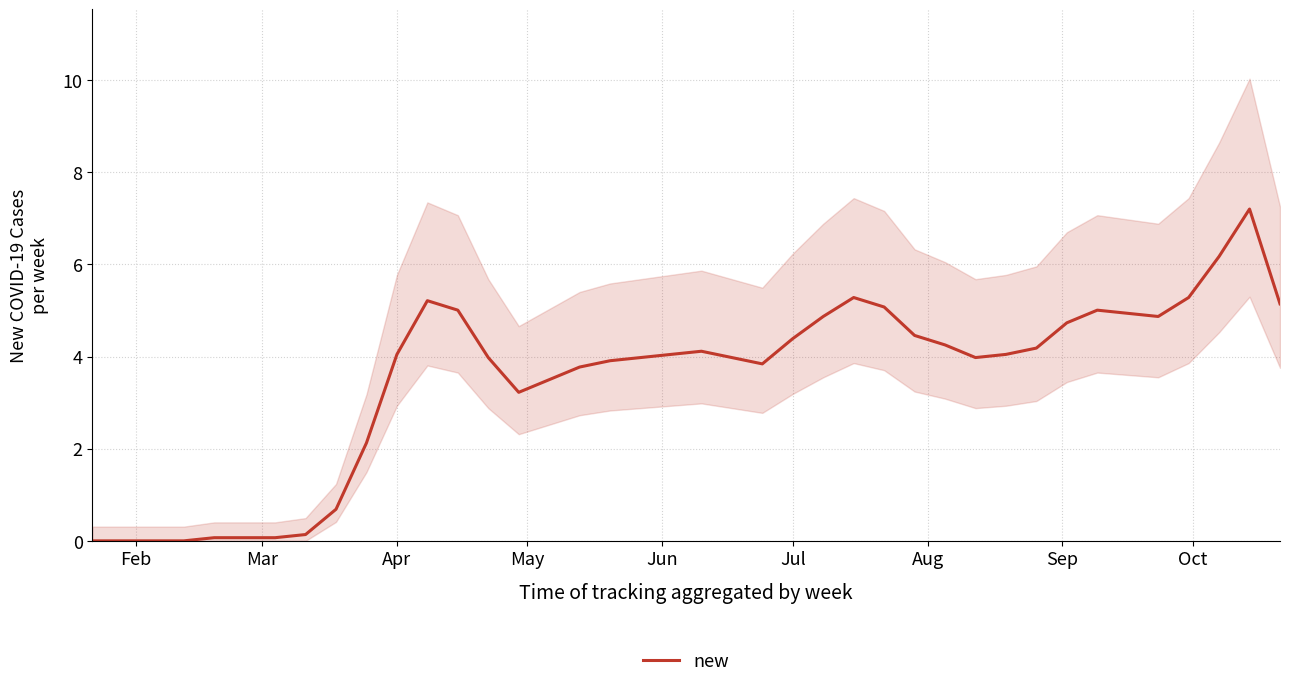

How many points are lower than both their immediate neighbors (excluding endpoints)?

4